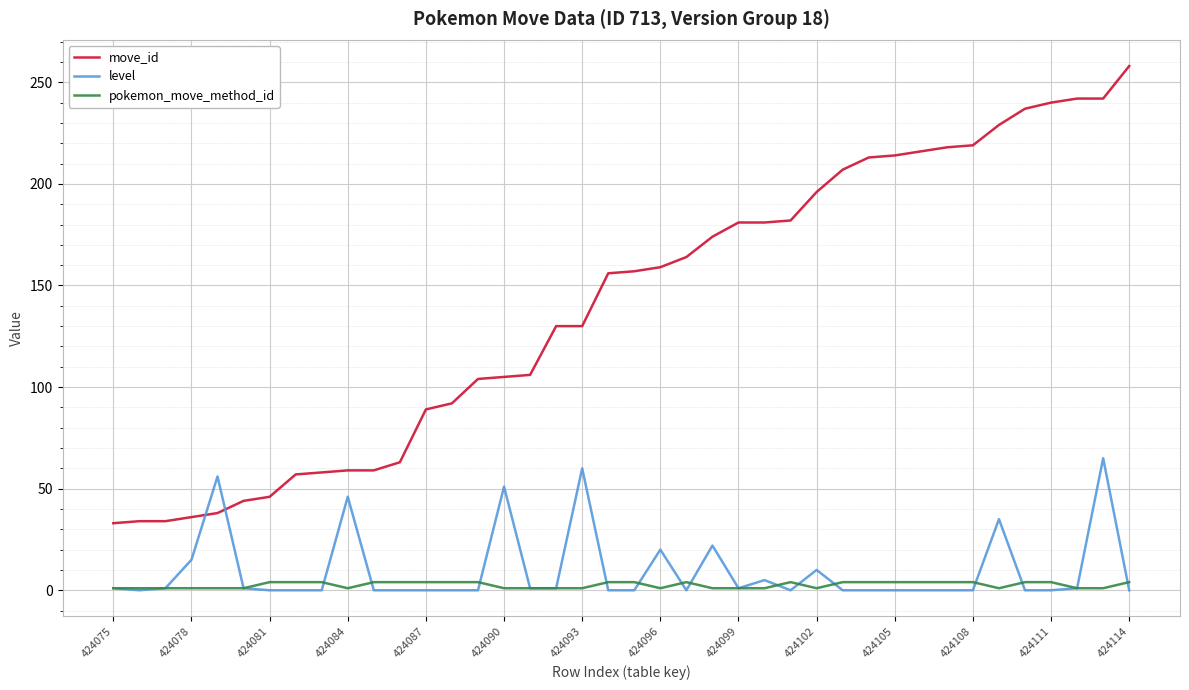

What is the minimum value for move_id?

33